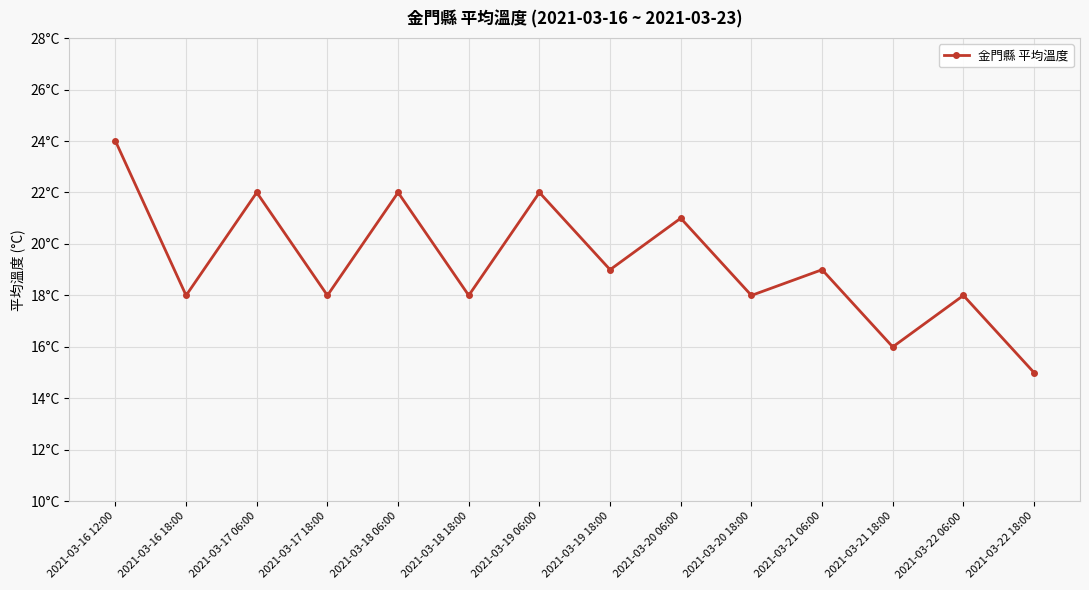

Is this an area chart (filled region under the line)?

No